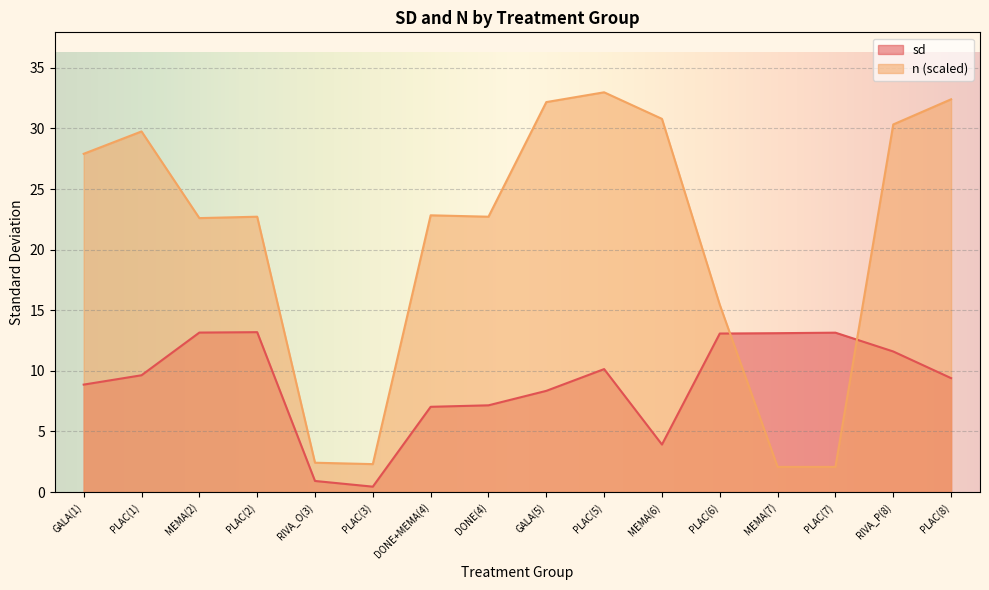

Reading left to right, list all the values displayed in this chart.

sd: 8.9	9.6	13.2	13.2	0.9	0.4	7.0	7.2	8.4	10.1	3.9	13.1	13.1	13.2	11.6	9.4
n: 27.9	29.8	22.6	22.7	2.4	2.3	22.8	22.7	32.2	33.0	30.8	15.5	2.1	2.1	30.3	32.4